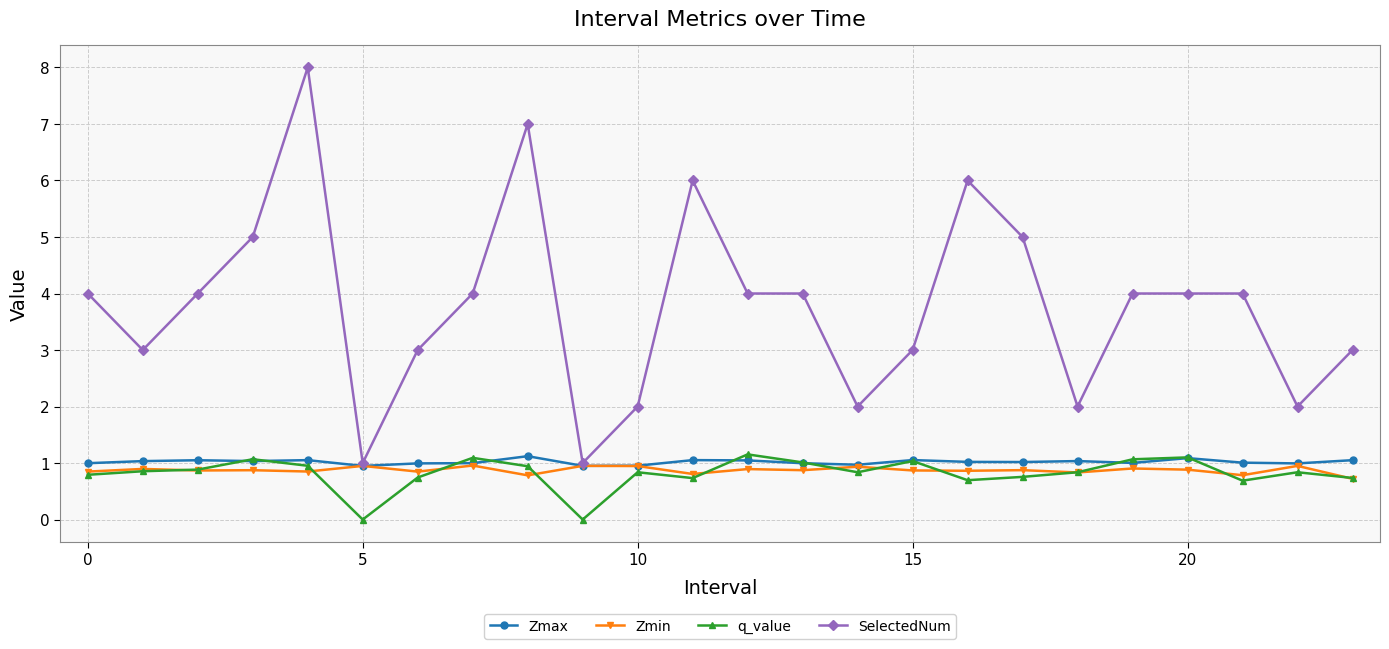

True or false: SelectedNum and q_value cross at least once.

False